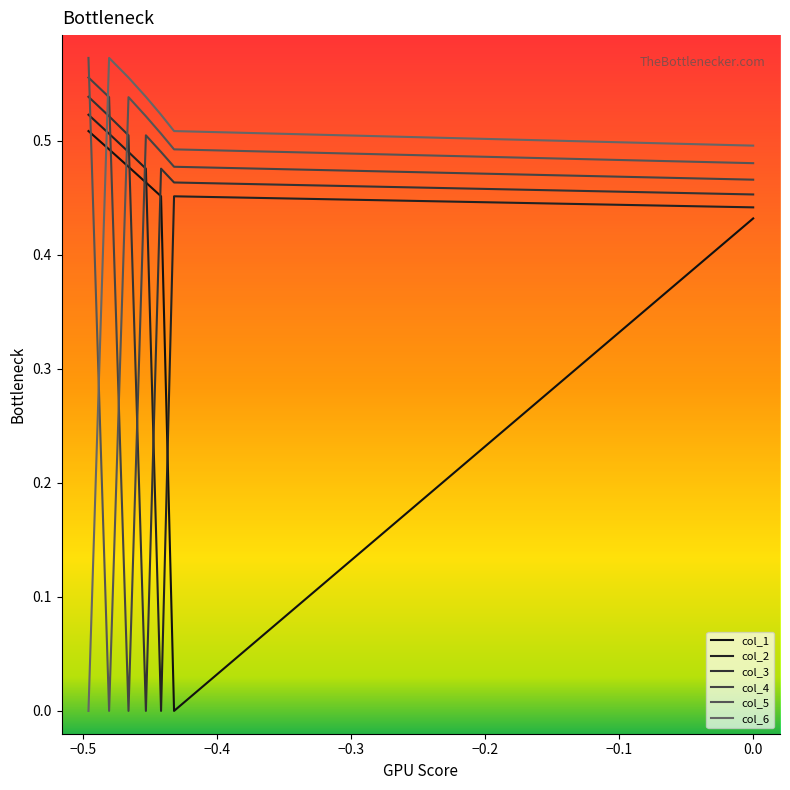

What are all the series names shown in the legend?

col_1, col_2, col_3, col_4, col_5, col_6